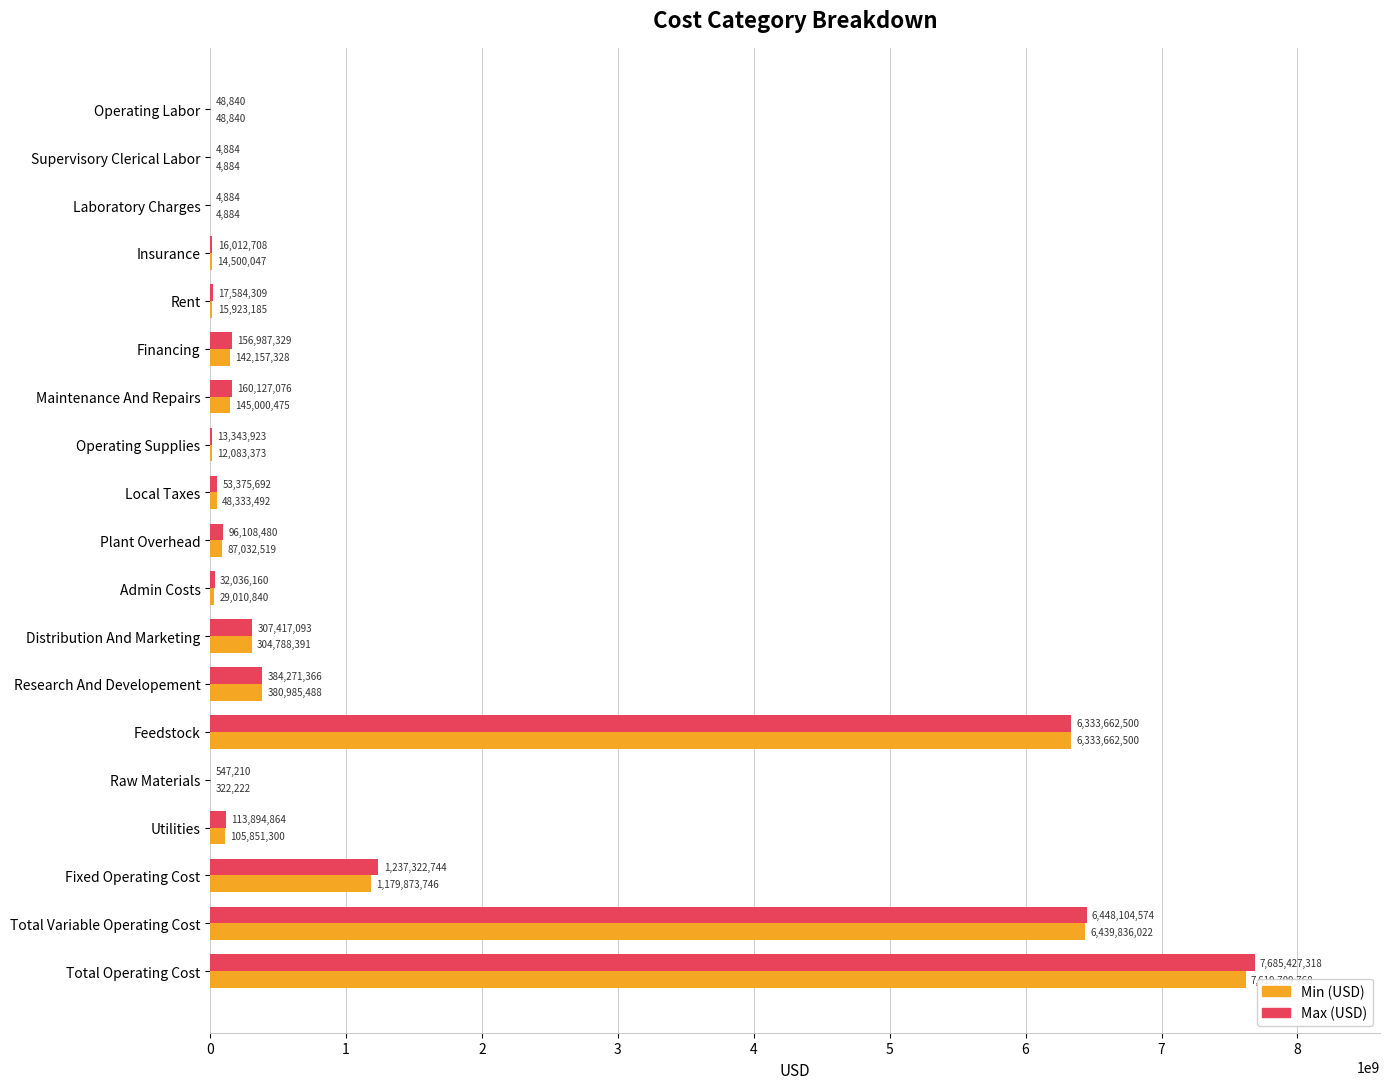

The Max (USD) series shows 4884.0 at Laboratory Charges. True or false?

True